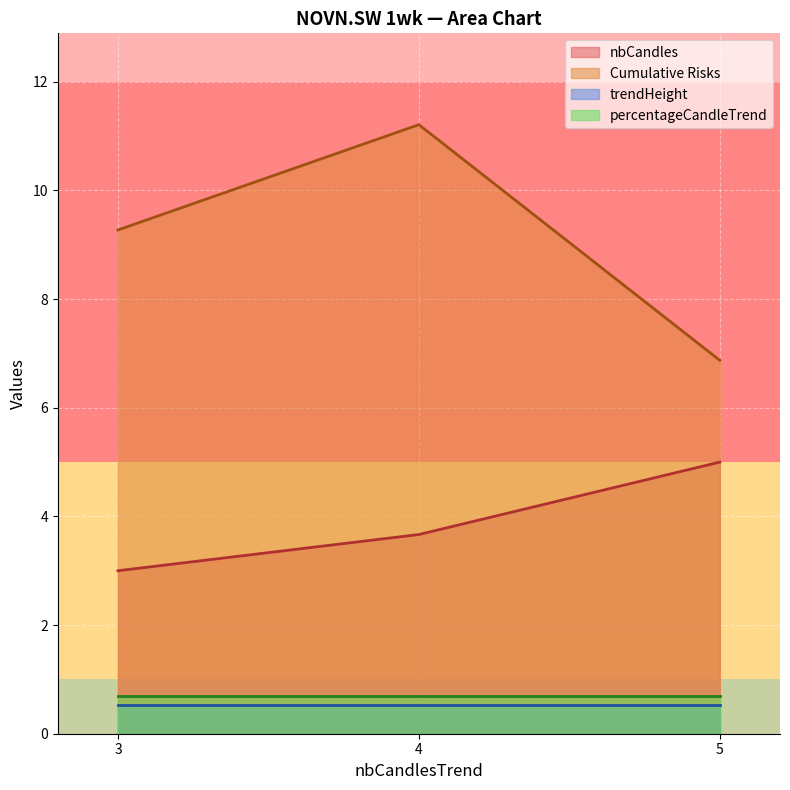

Which category has the lowest value in the percentageCandleTrend series?

3